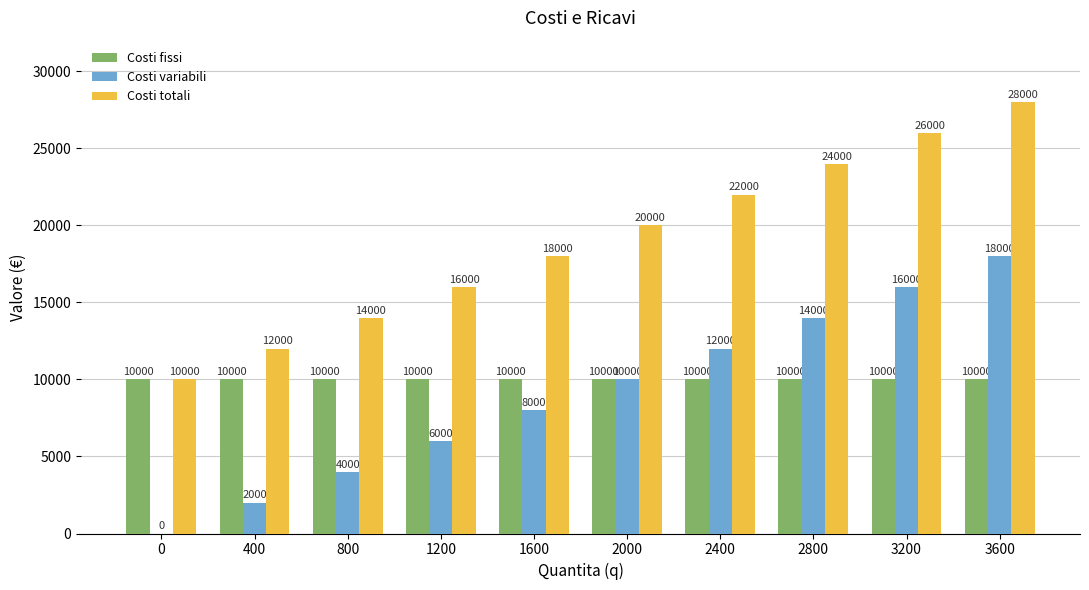

True or false: Costi fissi has a value of 6639 at 400.

False